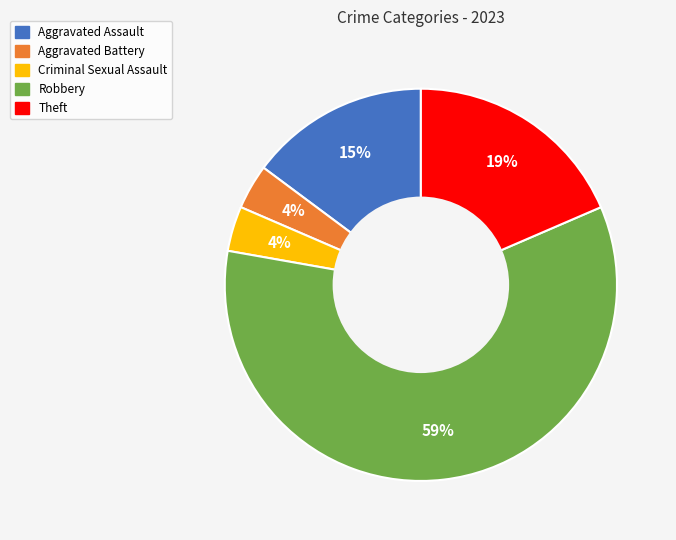

Do Aggravated Assault and Theft together represent more than half of the pie?

No